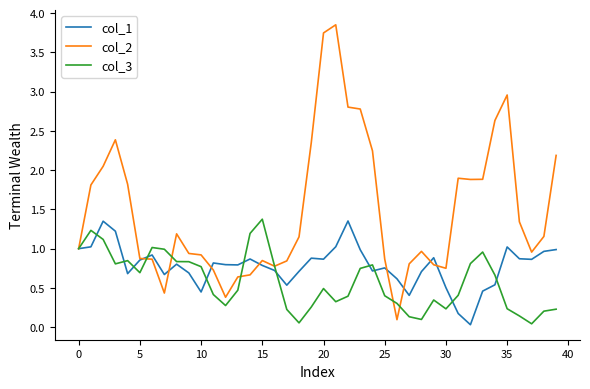

Which series has the largest total across all categories?

col_2